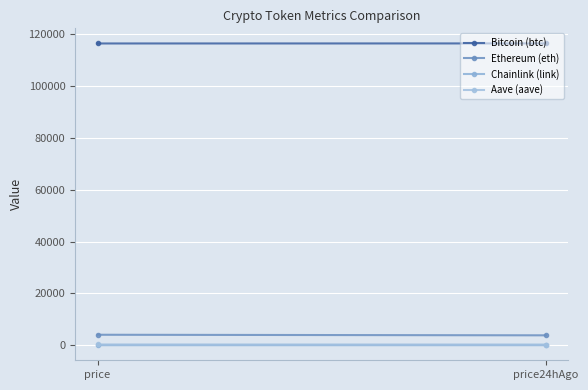

List the labels in order of Ethereum (eth) value, smallest first.

price24hAgo, price